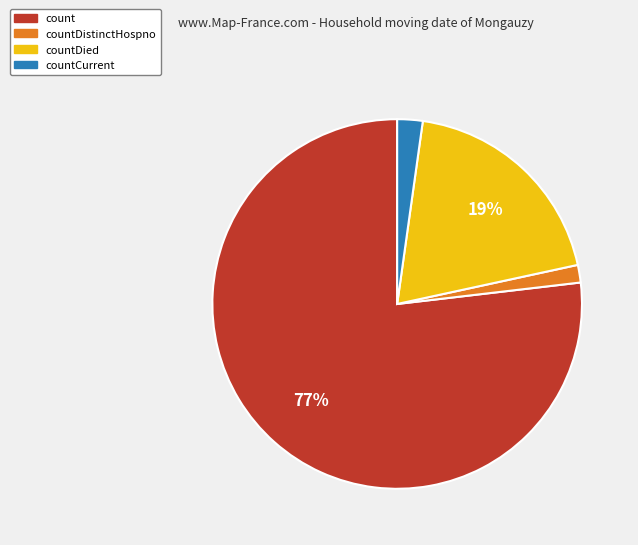

Which category accounts for the majority?

count